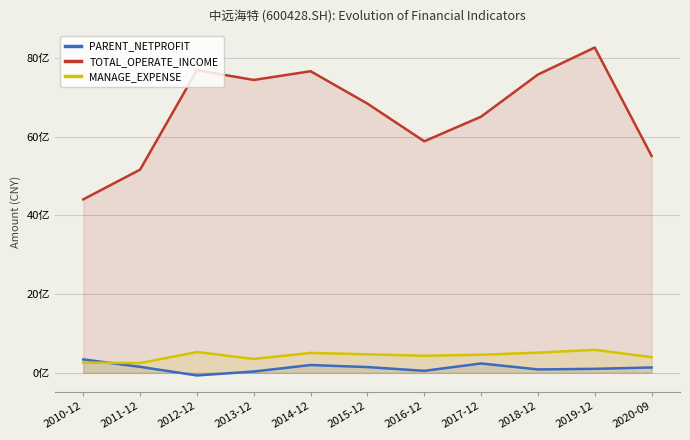

True or false: TOTAL_OPERATE_INCOME has more than 1 points higher than both neighbors.

True